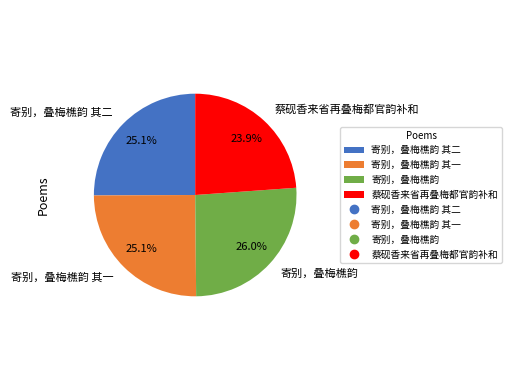

Does 寄别，叠梅樵韵 represent more than half of the total?

No